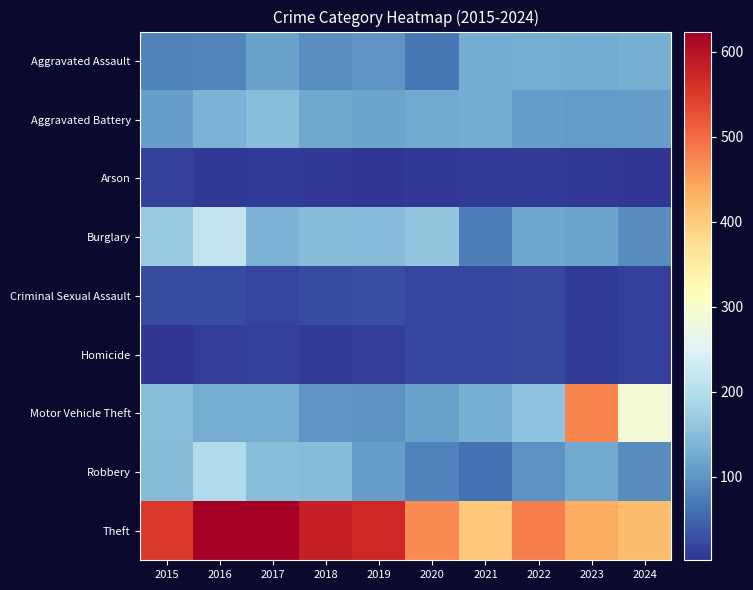

Rank the series by their maximum value, from highest to lowest.

Theft, Motor Vehicle Theft, Burglary, Robbery, Aggravated Battery, Aggravated Assault, Criminal Sexual Assault, Homicide, Arson